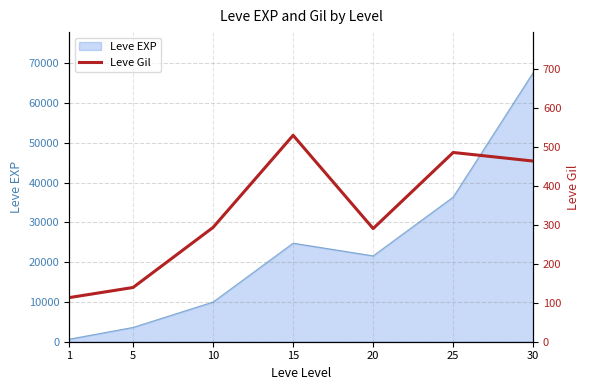

The chart shows a value of 73 at 10. True or false?

False